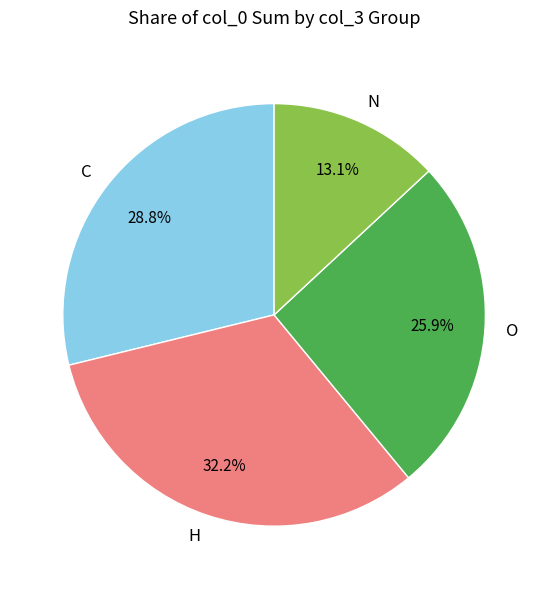

Which slice is the largest?

H